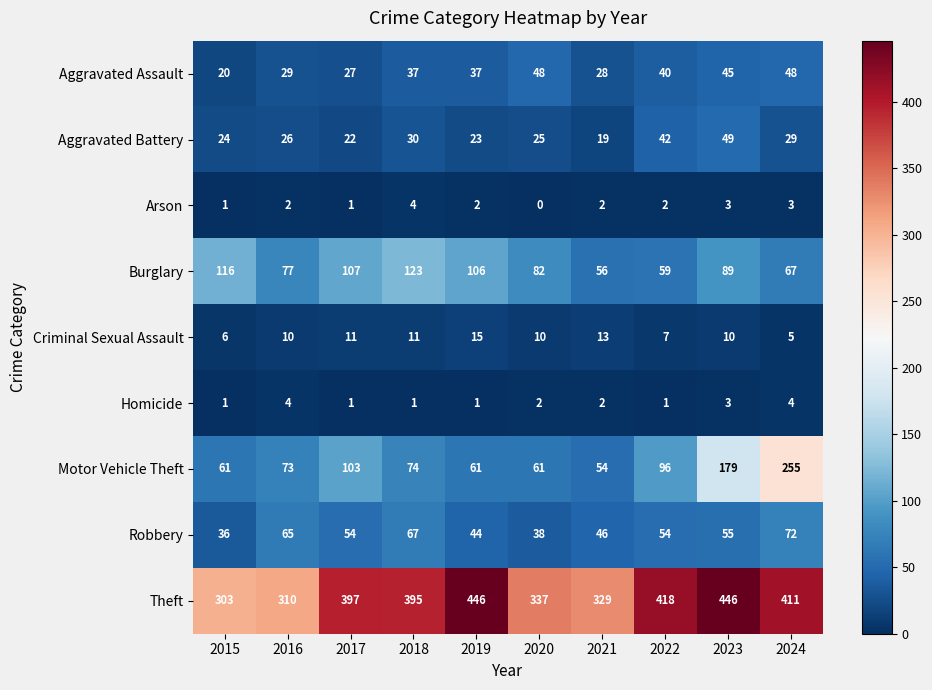

Count the number of data series in this chart.

9